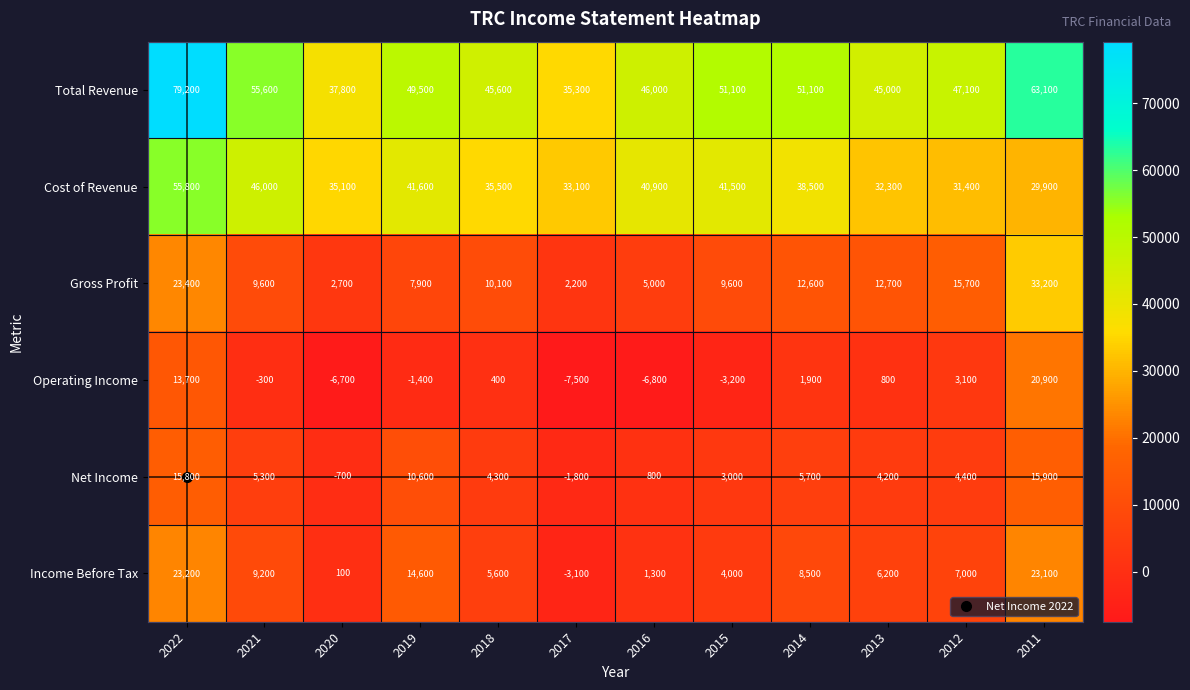

Count the number of data series in this chart.

6